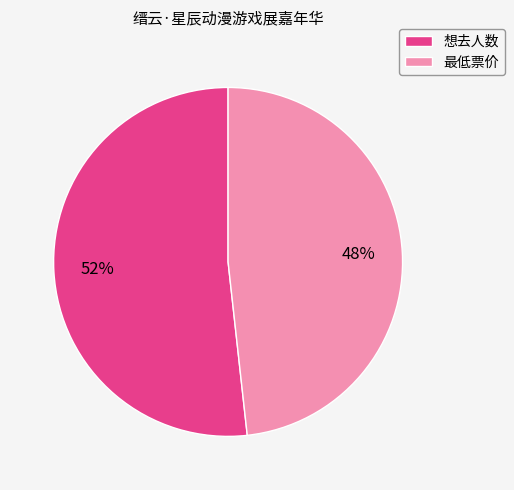

Count the number of slices in the pie.

2